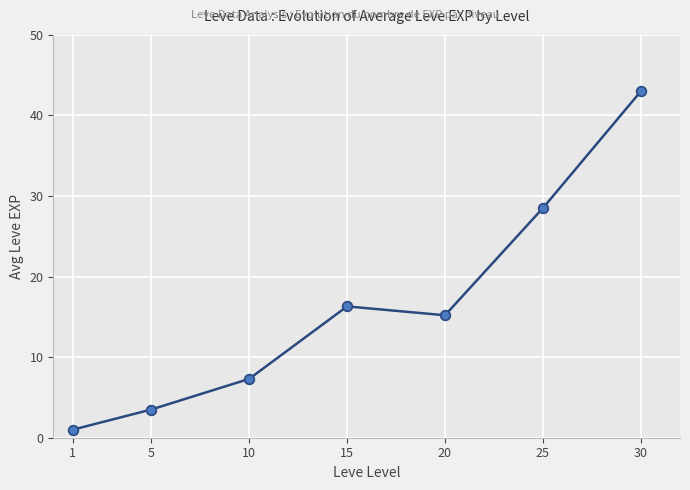

Is this an area chart (filled region under the line)?

No